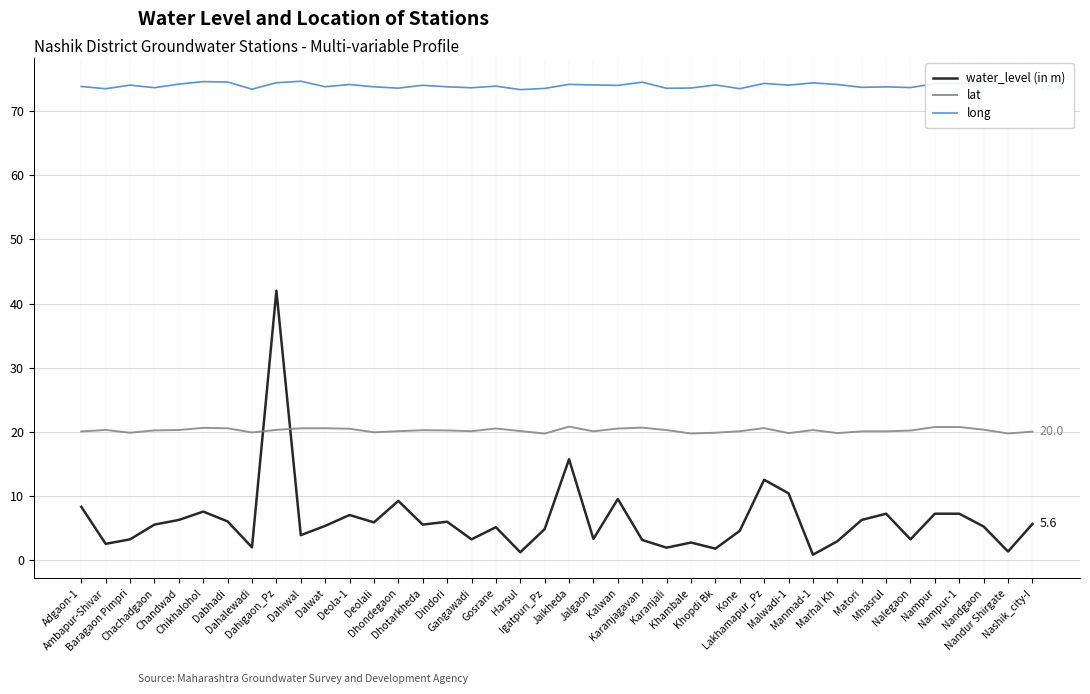

What is the spread (max minus min) of values at Deolali?

68.0